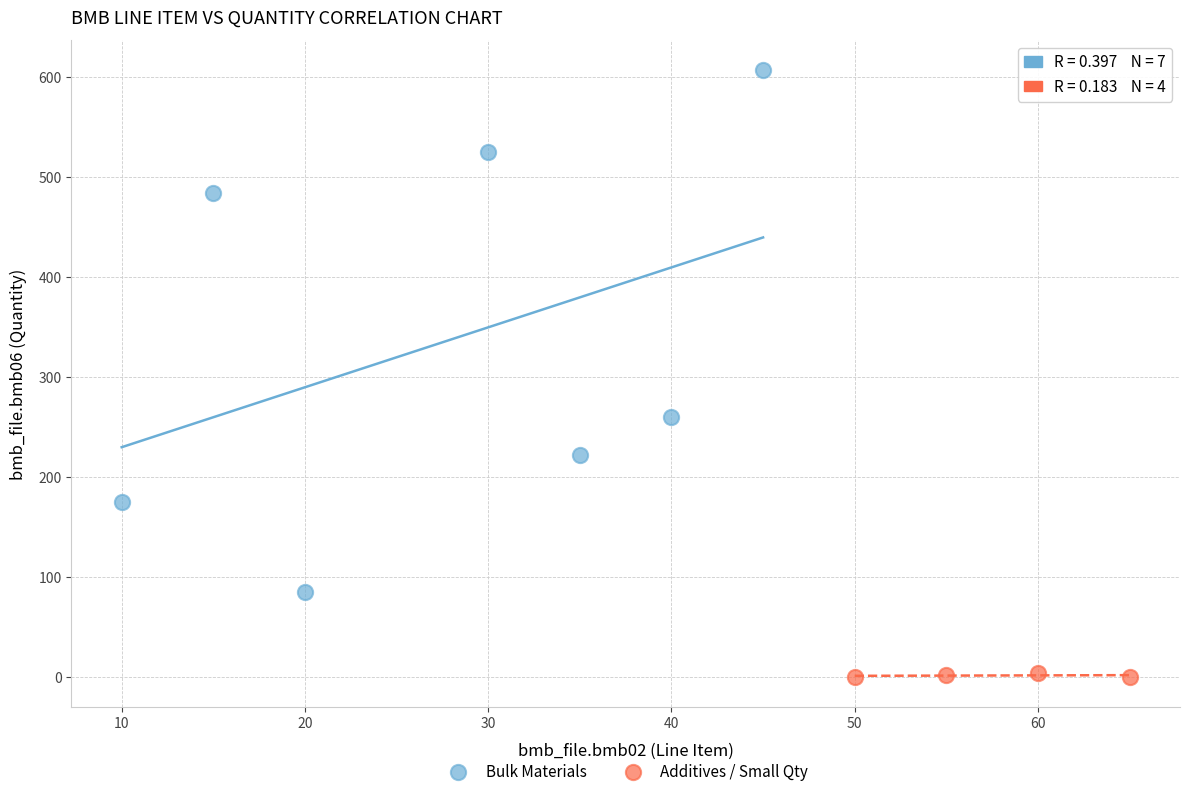

Which series reaches the maximum Y coordinate?

Bulk Materials